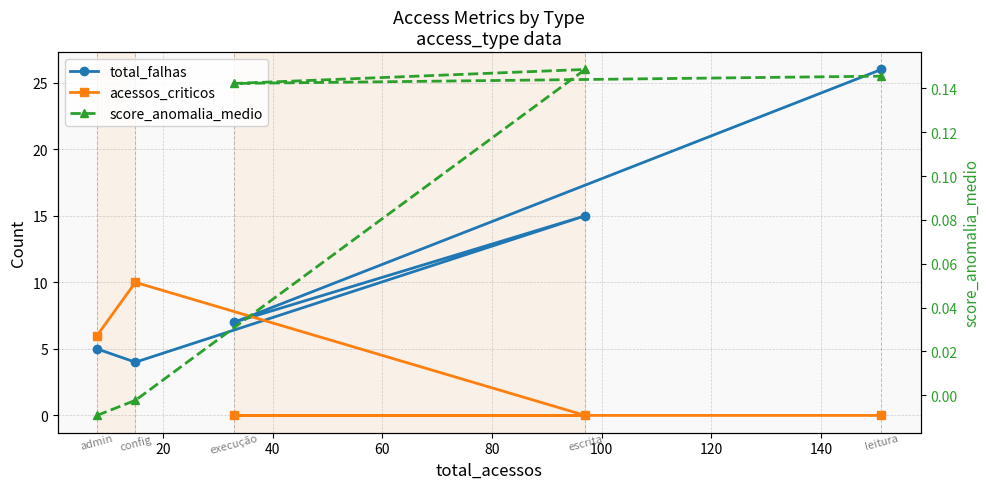

What is the difference between the second highest and second lowest values in the score_anomalia_medio series?

0.1